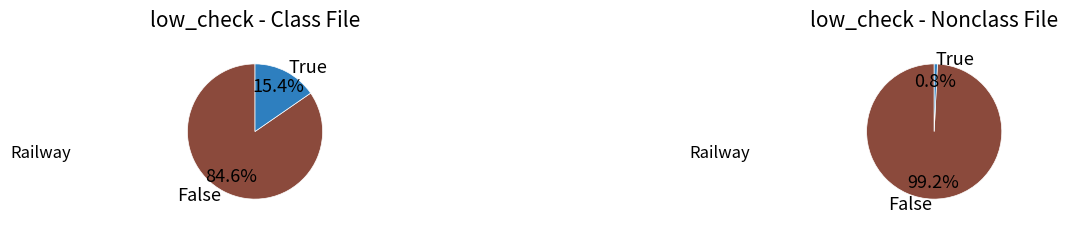

Which slice is the largest?

low_check=0